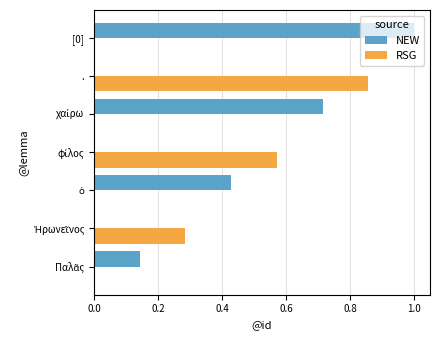

Which category has the highest value across all series?

[0]